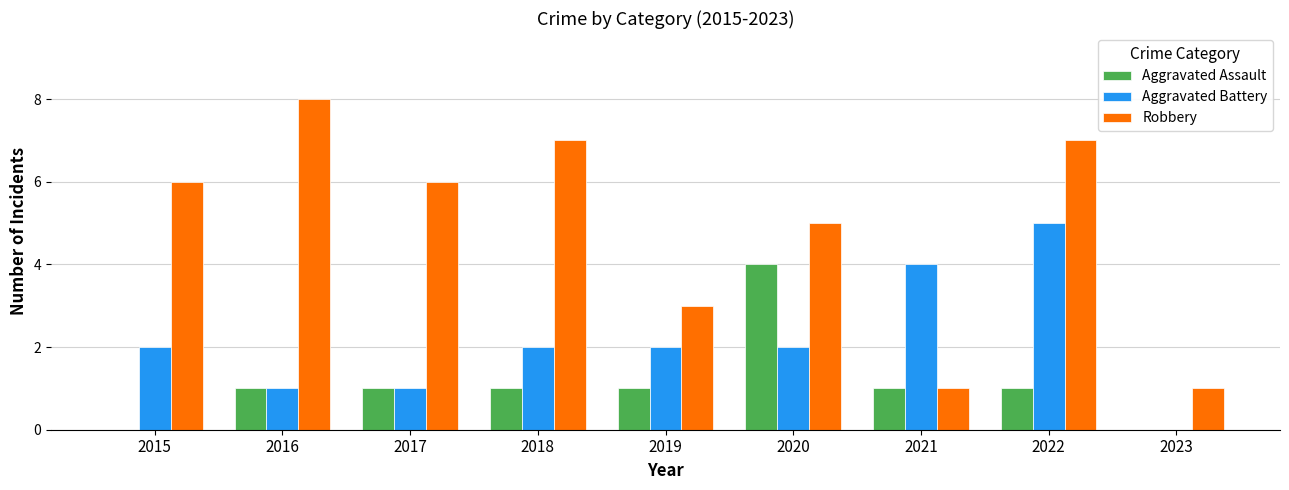

Count the Aggravated Battery values in the range 1 to 2.

6